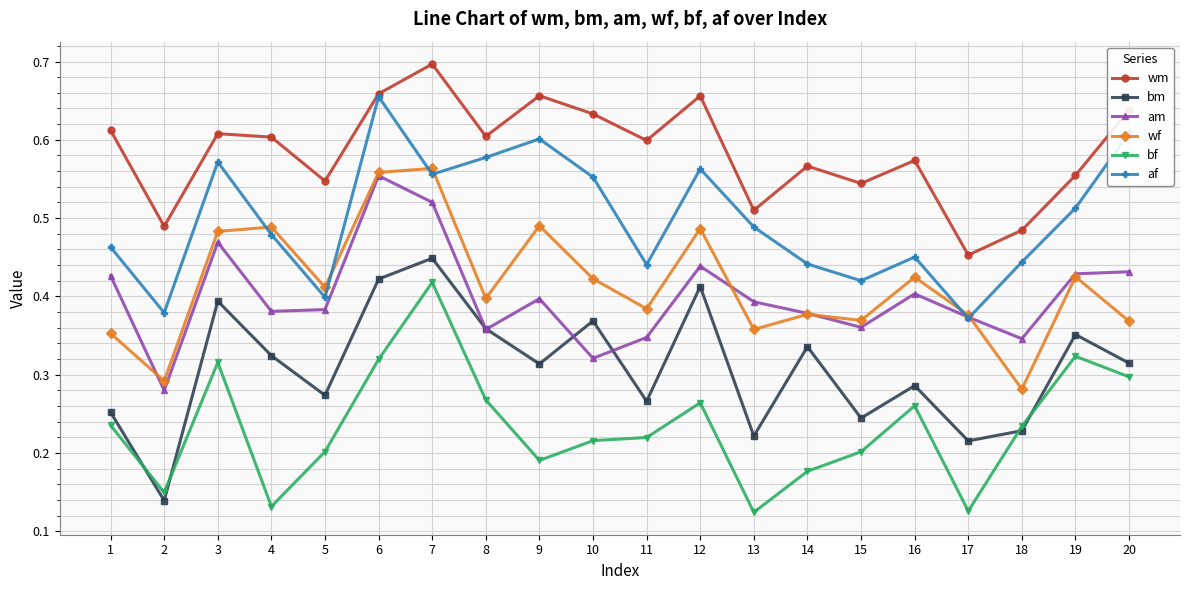

Which series changed the most between 11 and 20?

af